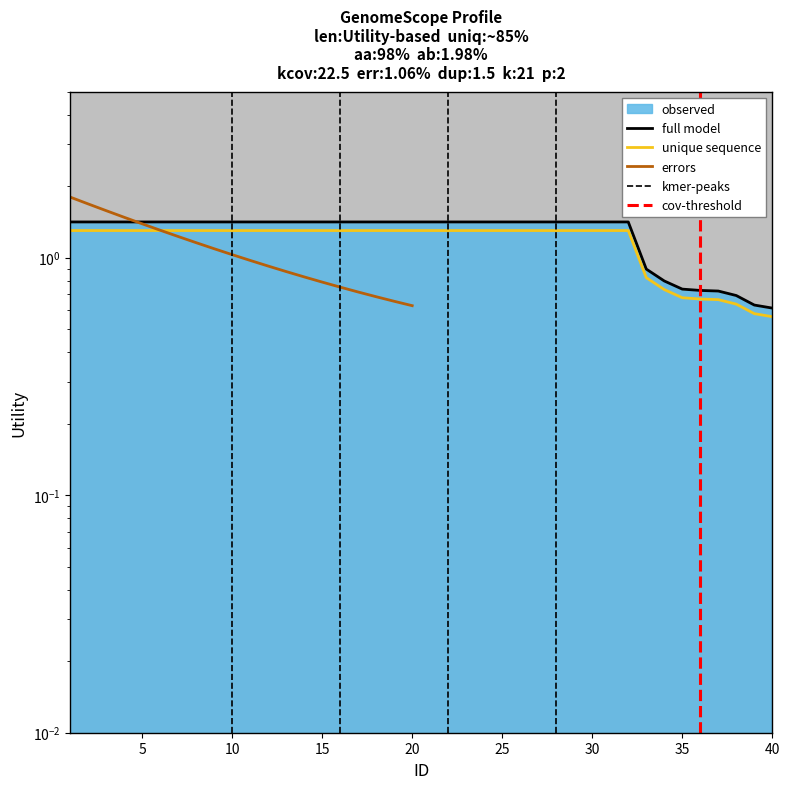

At which category is the sum across all series the highest?

1